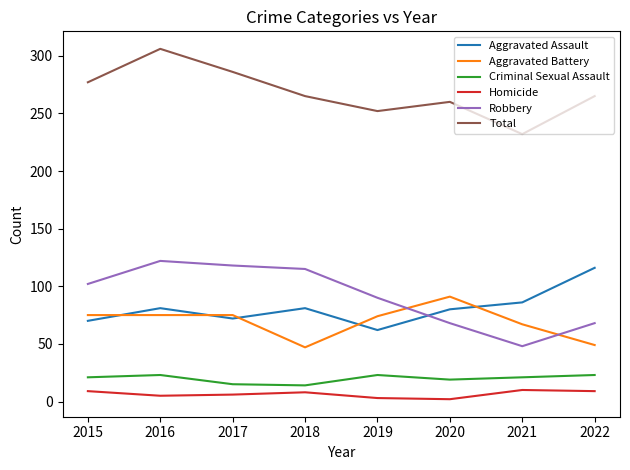

The value of Robbery at 2021 is 30. True or false?

False